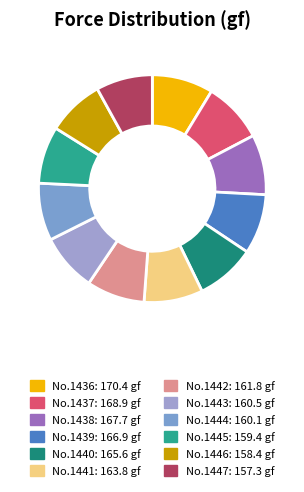

How many segments does this pie chart have?

12